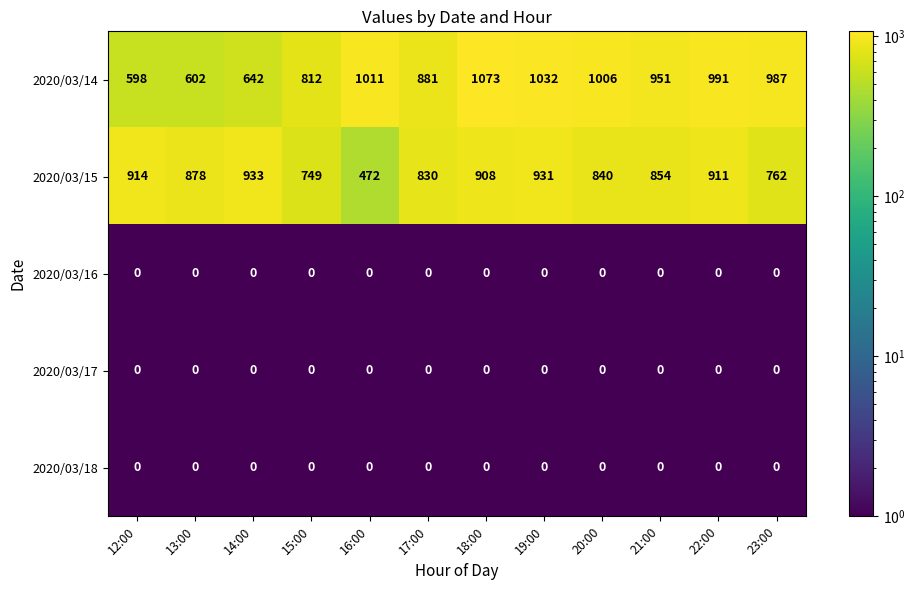

What is the spread (max minus min) of values at 13:00?

878